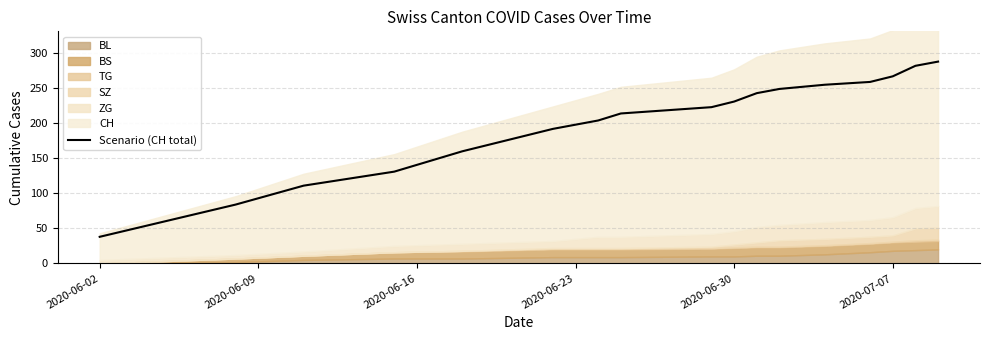

Which category has the lowest value in the Scenario (CH total) series?

2020-06-02